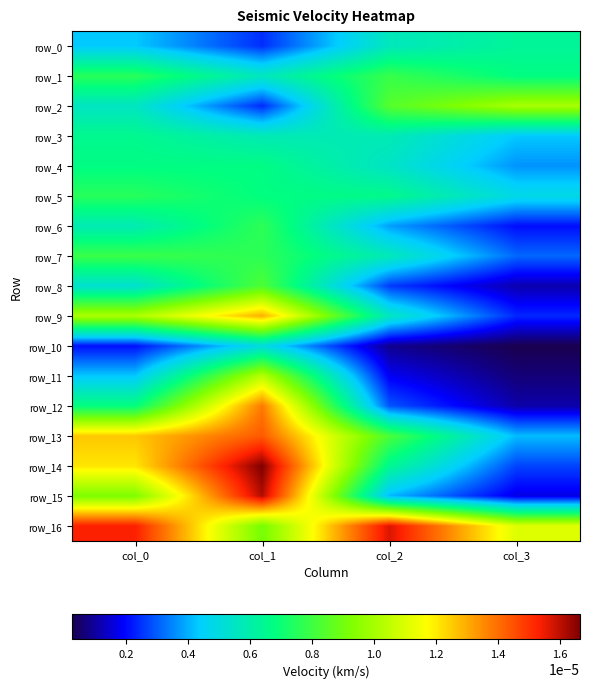

Which has a higher value, col_2 or col_1?

col_2